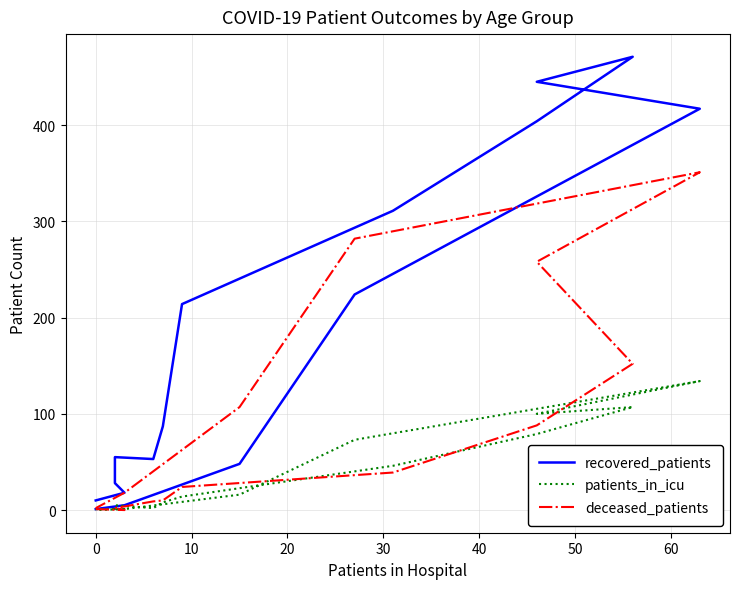

What is the value of the deceased_patients point at the 14th from the left?

107